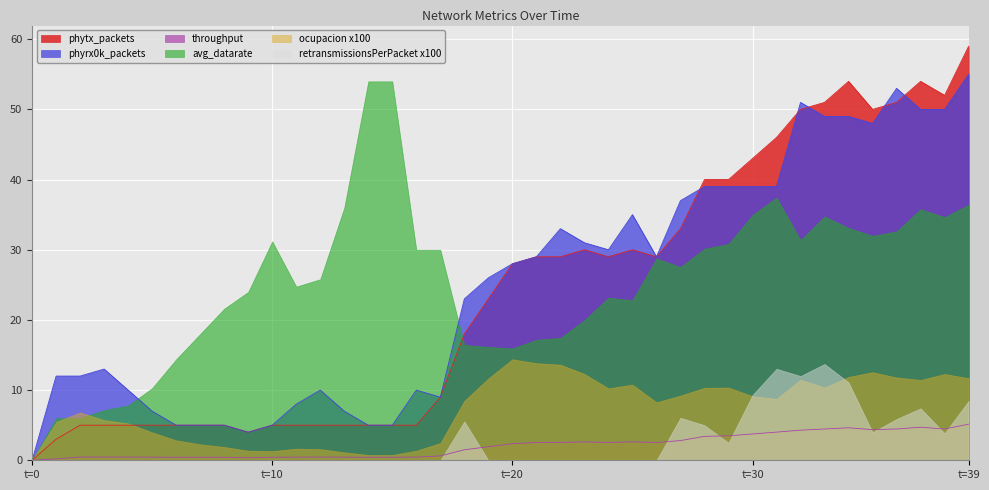

Does the chart display data point markers on the line(s)?

No